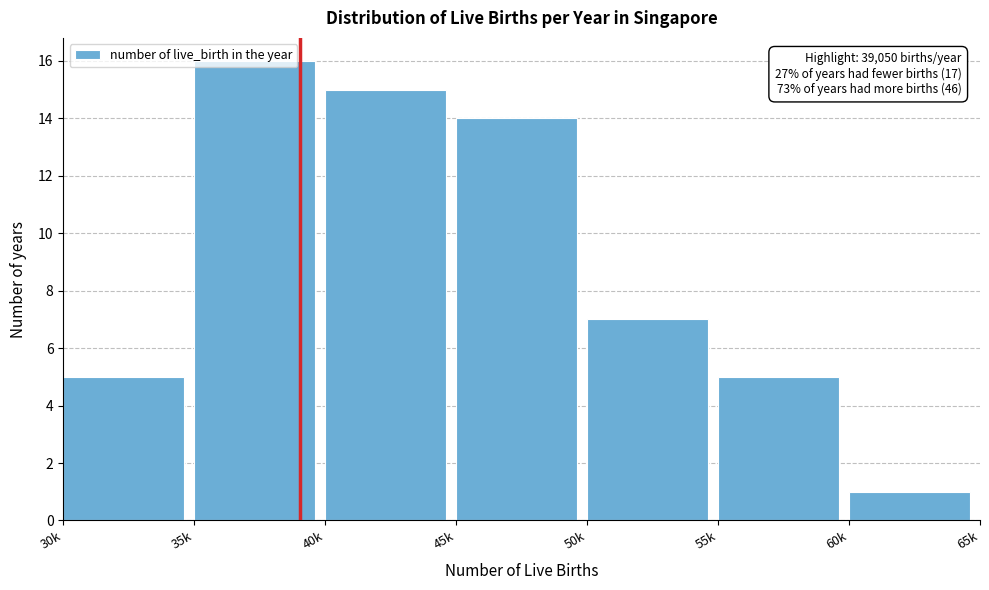

Is it true that the value at 35k is 16?

True